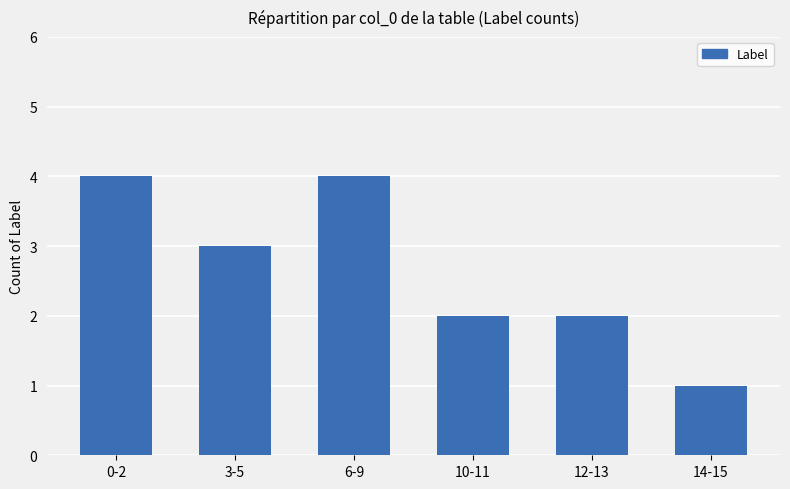

What is the maximum value shown in the chart?

4